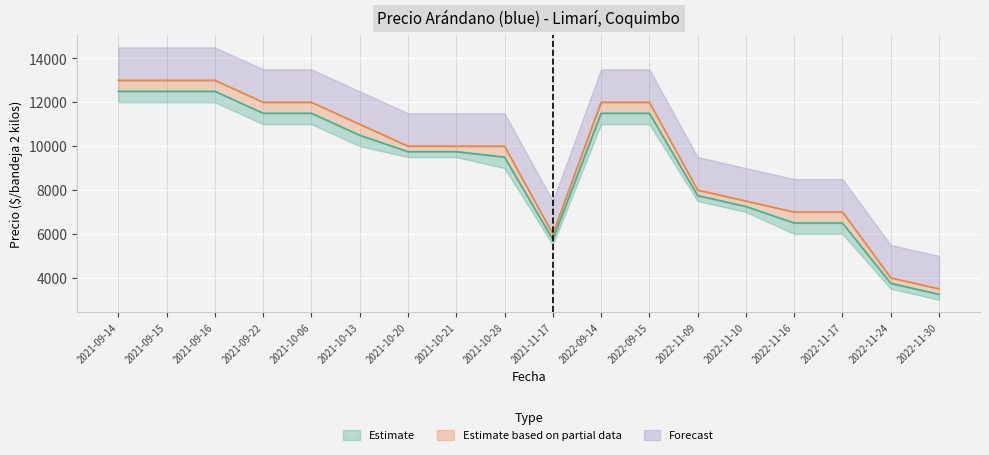

True or false: Precio promedio ponderado and Precio minimo intersect in this chart.

False